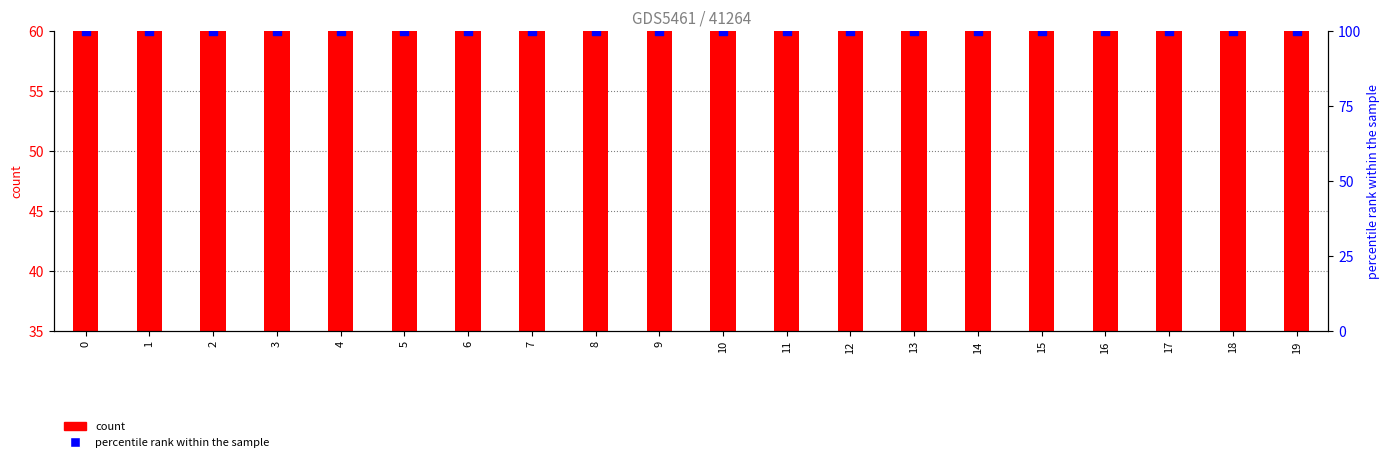

Is the value of percentile rank within the sample at 13 greater than the value of count at 15?

Yes